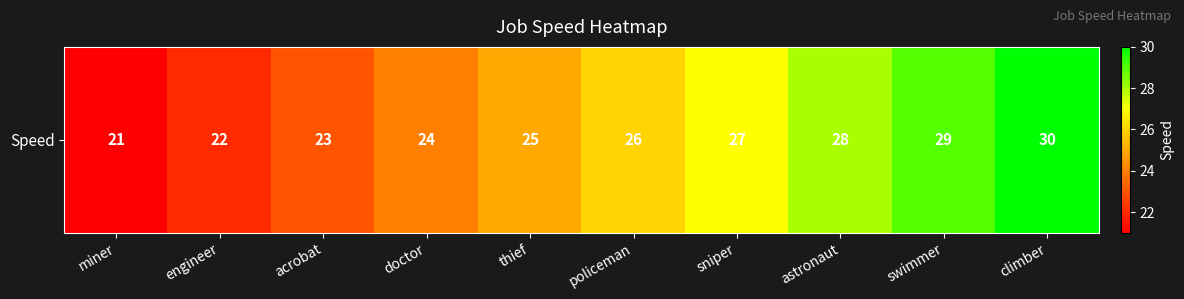

What is the smallest value displayed?

21